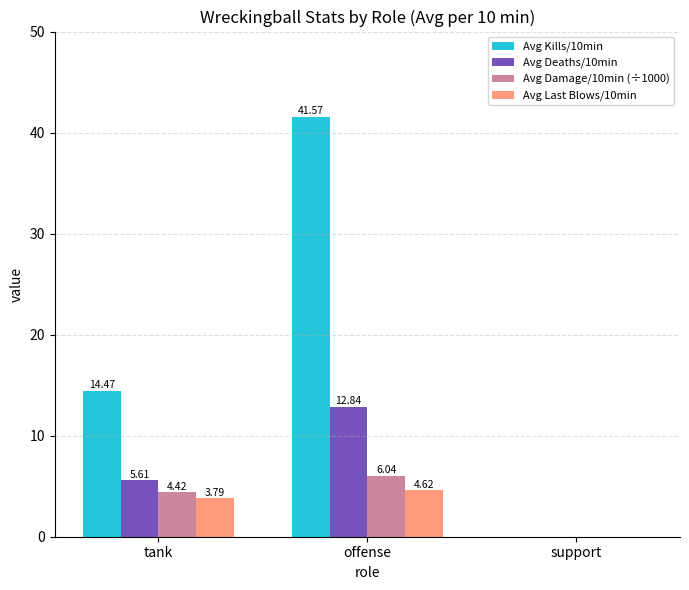

Between tank and offense, which series saw the biggest shift?

Avg Kills/10min